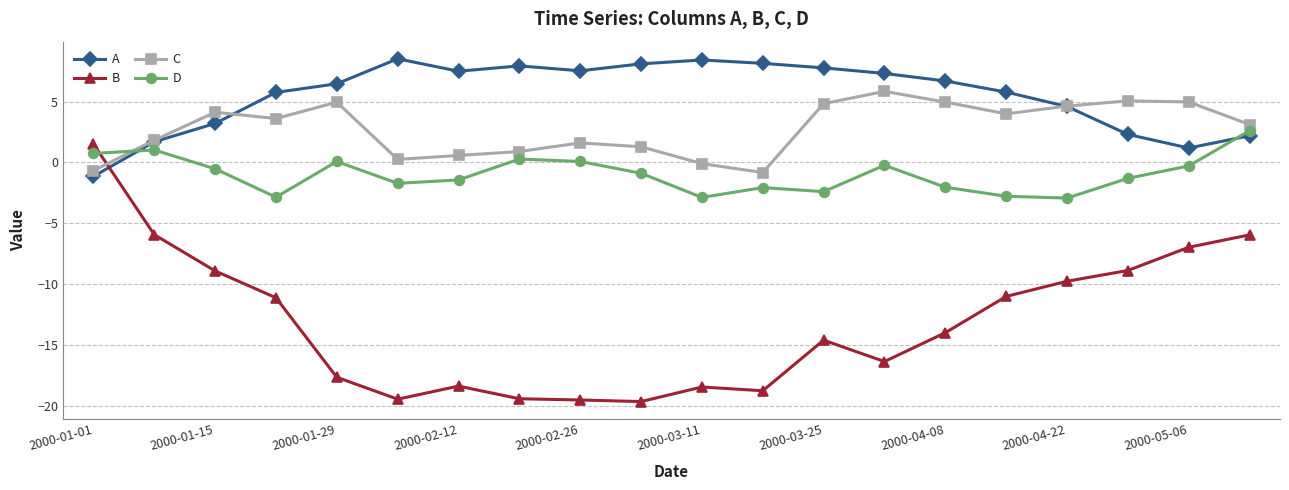

Which series has the widest spread of values?

B